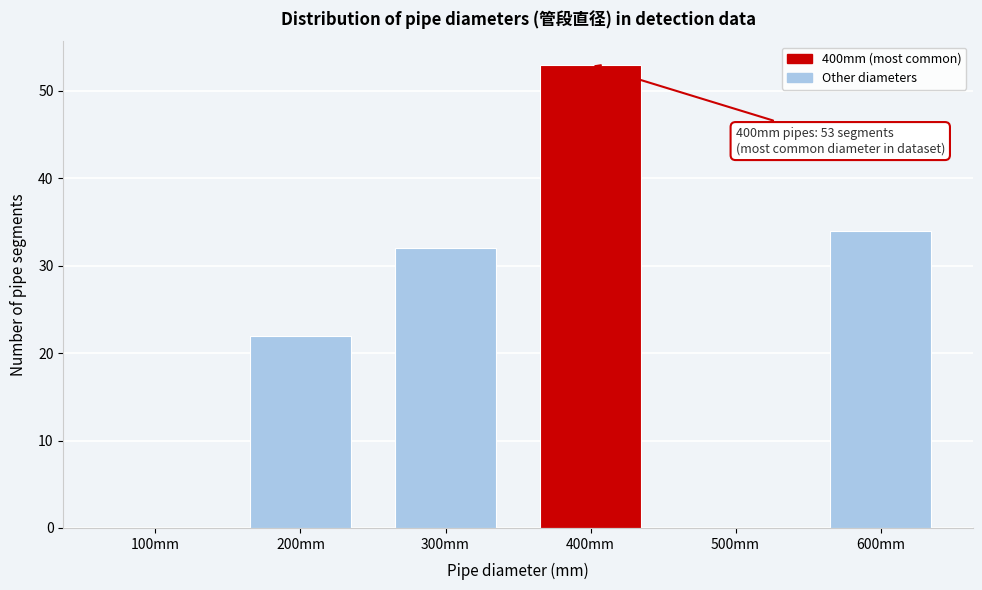

Reading left to right, what are all the values shown in this chart?

100mm=0	200mm=22	300mm=32	400mm=53	500mm=0	600mm=34